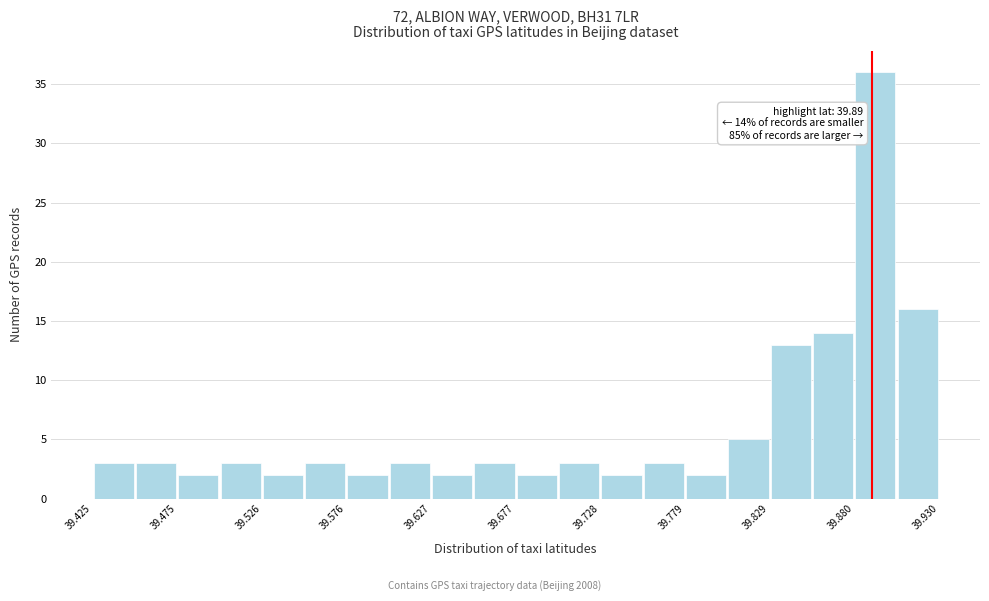

Read against the x-axis, roughly where is the centre of the tallest bar?

39.89